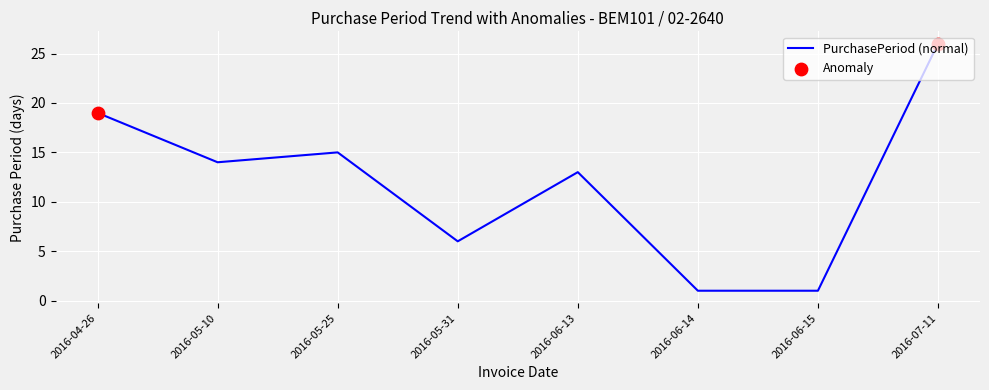

What is the change in value from 2016-05-10 to 2016-07-11?

+12